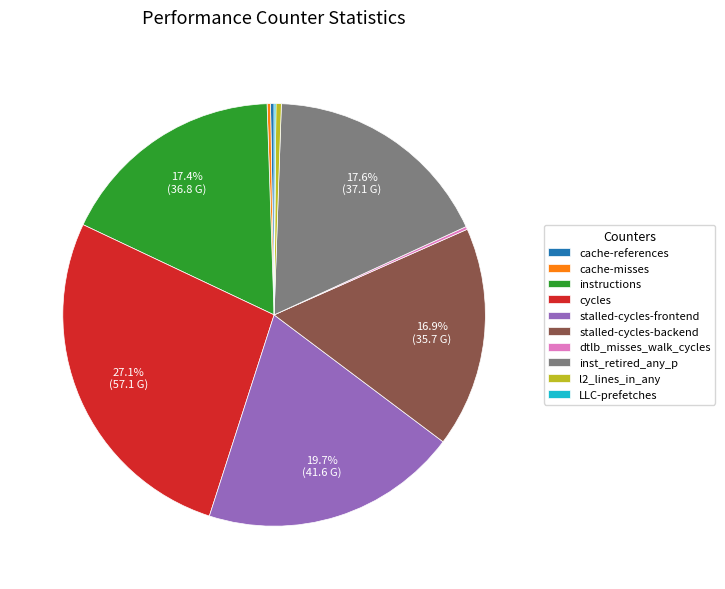

What is the largest slice in the pie chart?

cycles